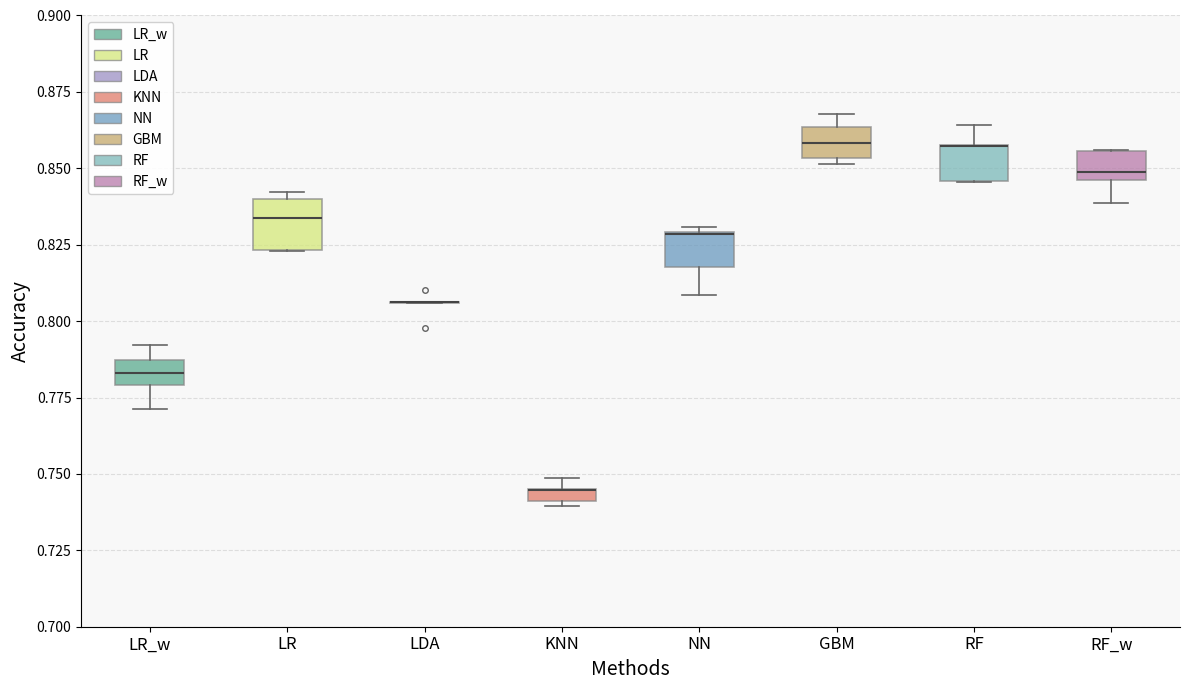

Where is the lower edge of the box for KNN on the y-axis? The values are not printed on the chart, so give them approximately, as read against the axis.

0.740